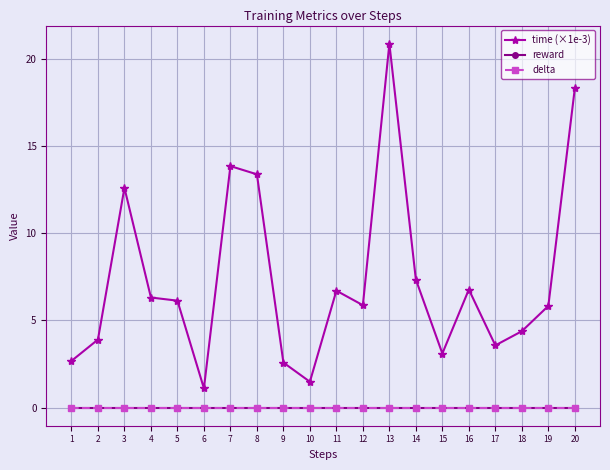

Does the chart have visible grid lines?

Yes